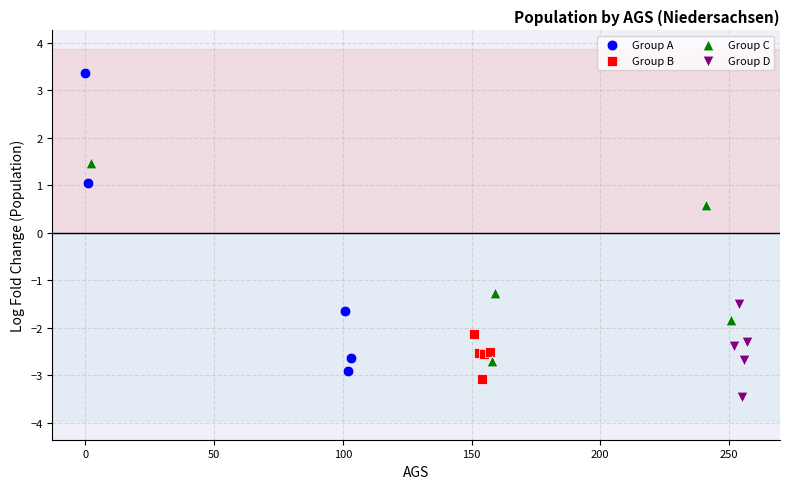

Which series reaches the minimum Y coordinate?

Group D